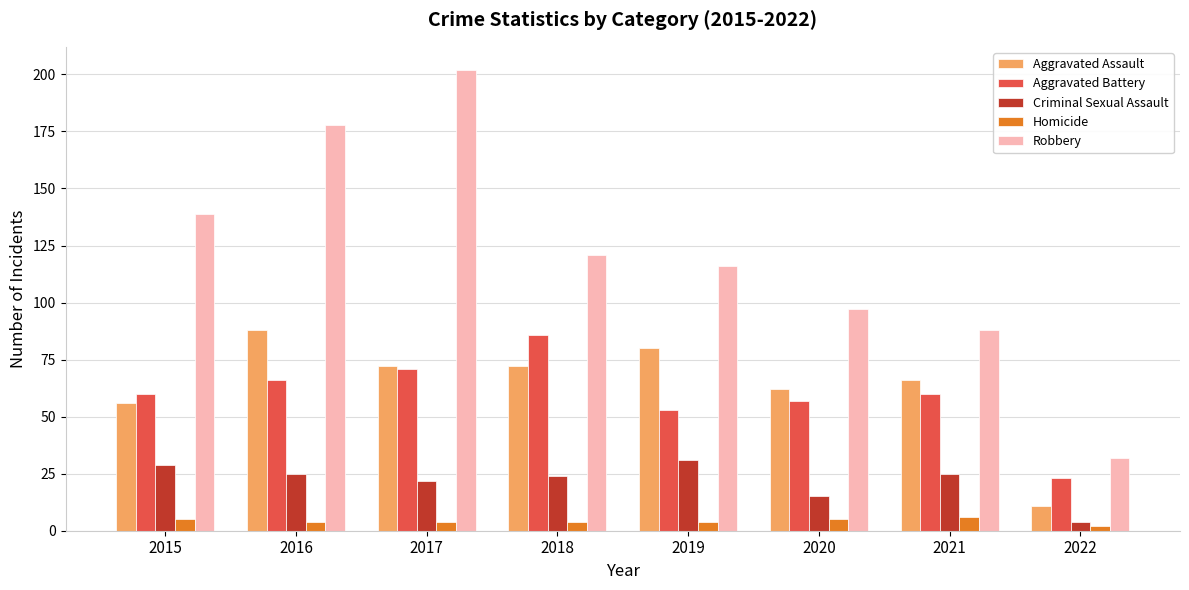

Rank the series at 2015 from highest to lowest value.

Robbery, Aggravated Battery, Aggravated Assault, Criminal Sexual Assault, Homicide